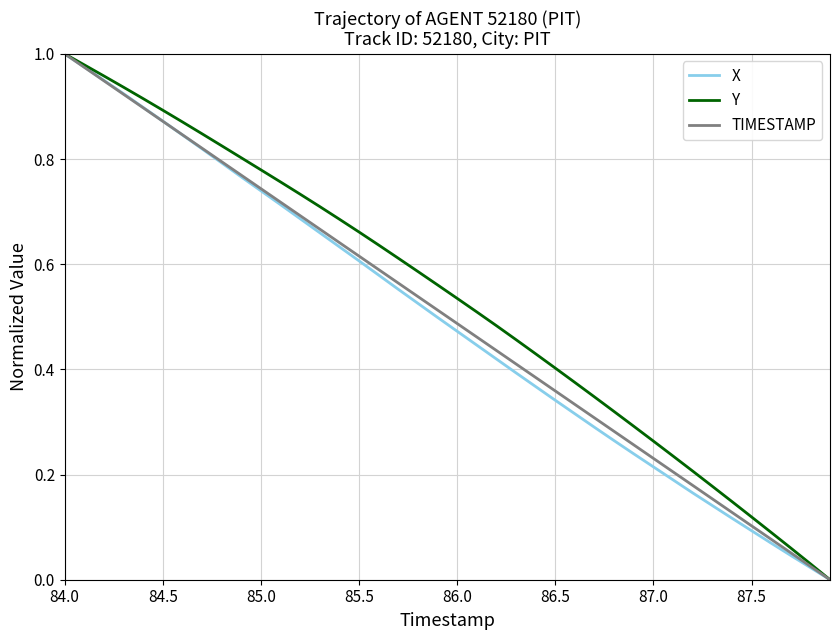

At how many categories does at least one series exceed 0?

39